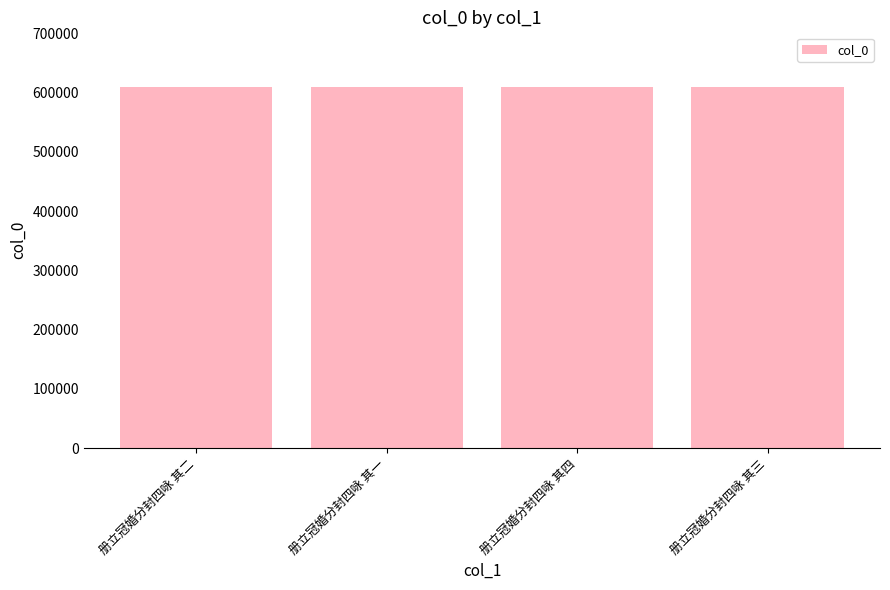

What is the maximum value shown in the chart?

610428